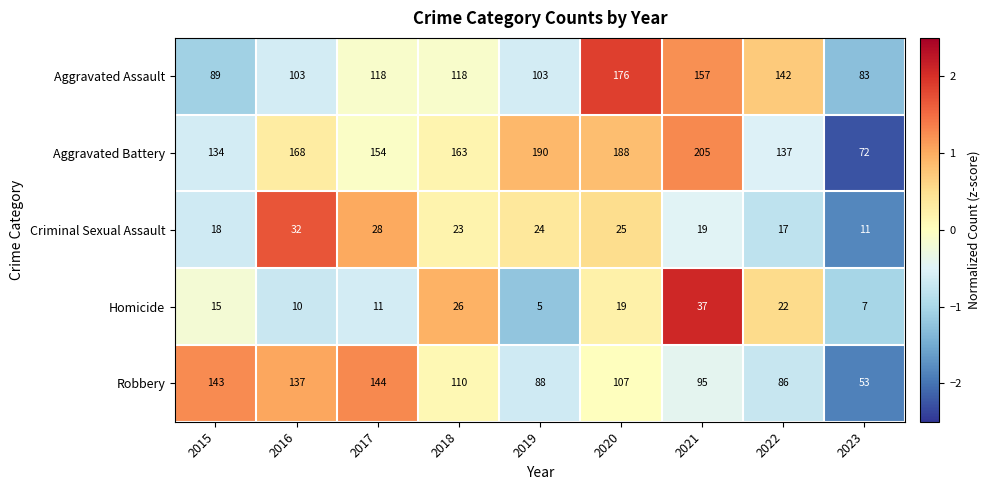

How many categories are shown in the chart?

9